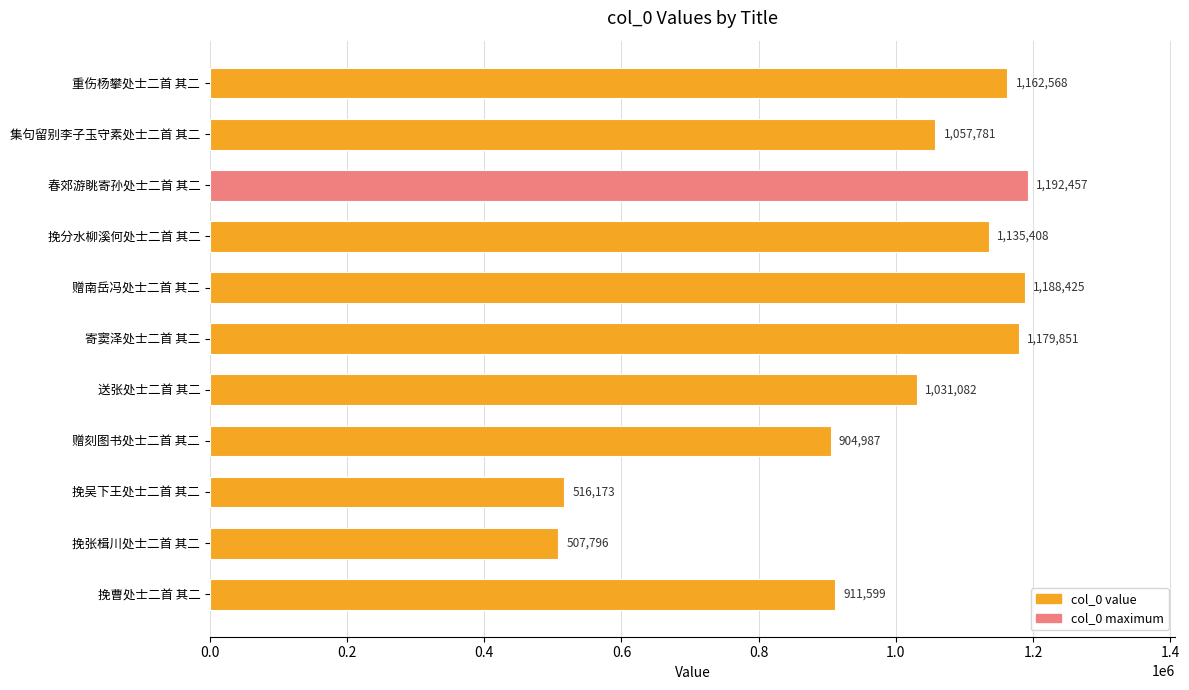

What is the smallest value displayed?

507796